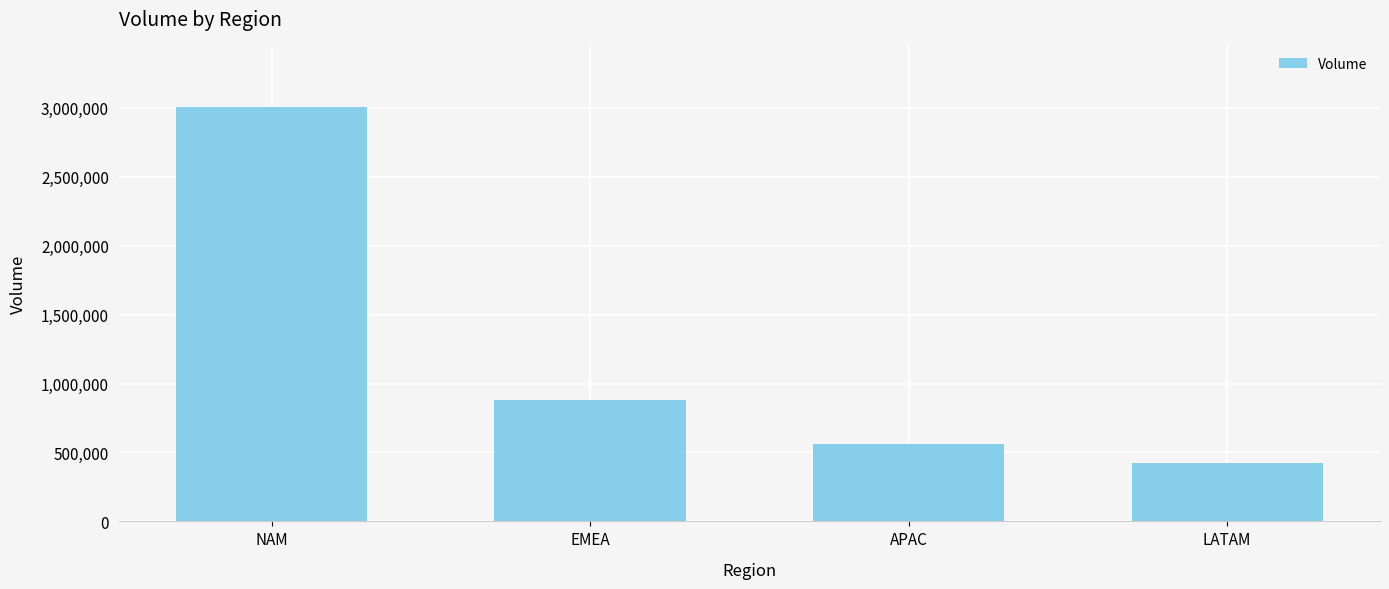

What position from the left is EMEA?

2